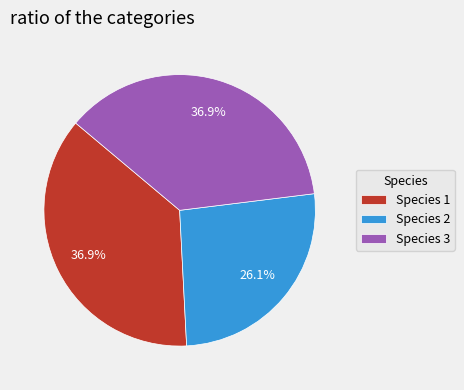

How many slices are in this pie chart?

3